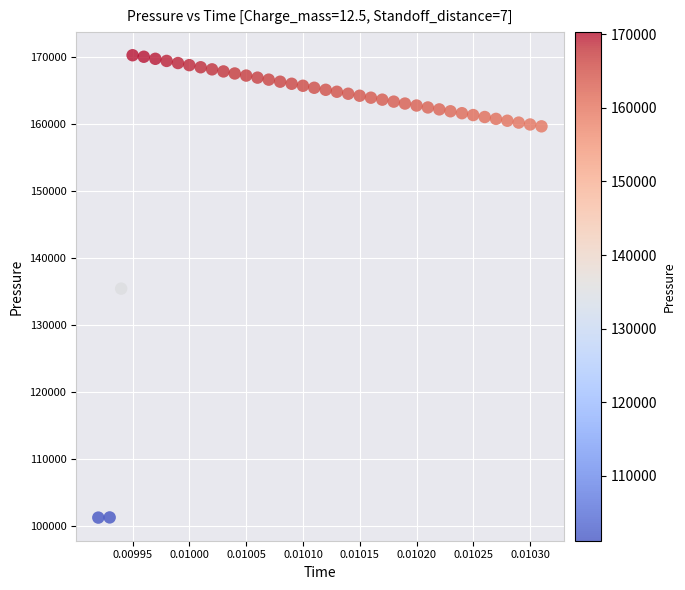

What is the range of Y values (max minus min)?

69077.0